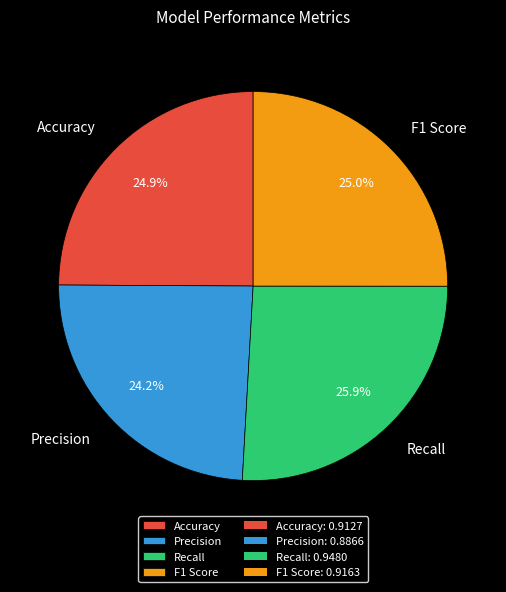

Is the sum of Recall and F1 Score greater than half?

Yes